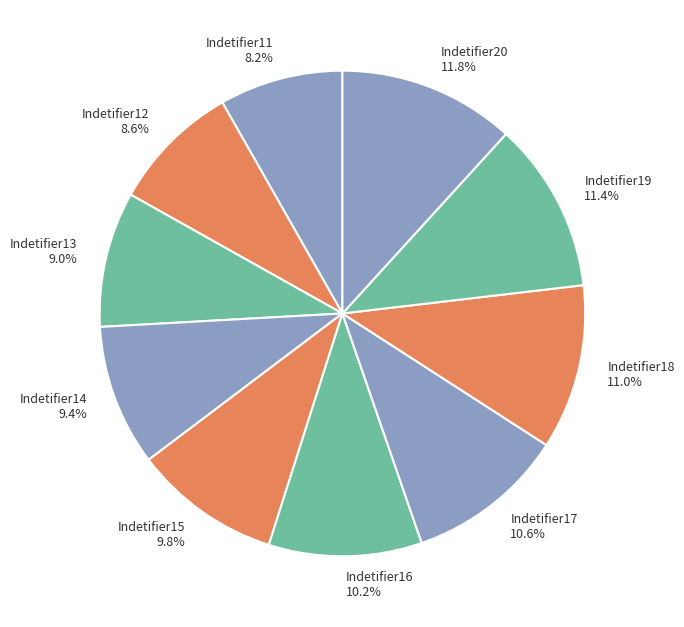

What is the ratio of the value at Indetifier14 to the value at Indetifier18?

0.9